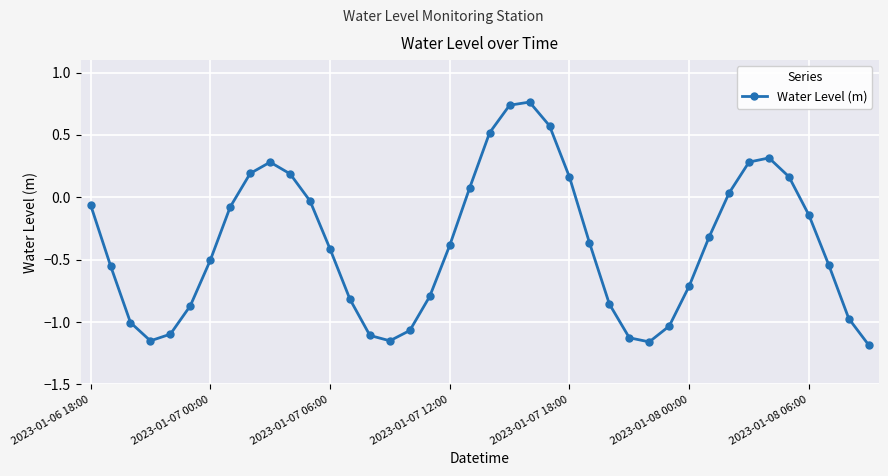

What is the value of the 34th point from the left?

0.3